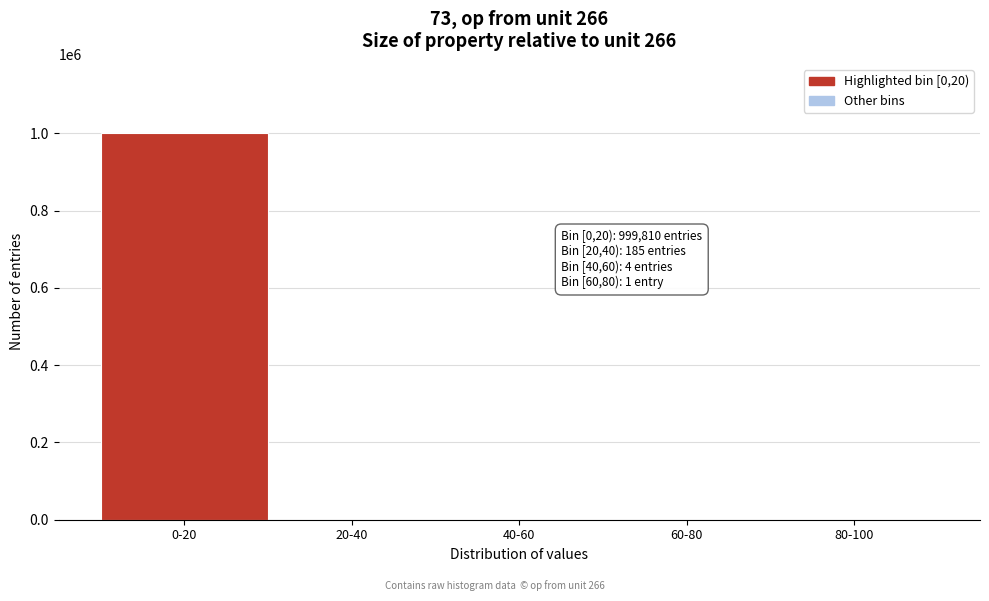

What is the greatest value displayed?

999810